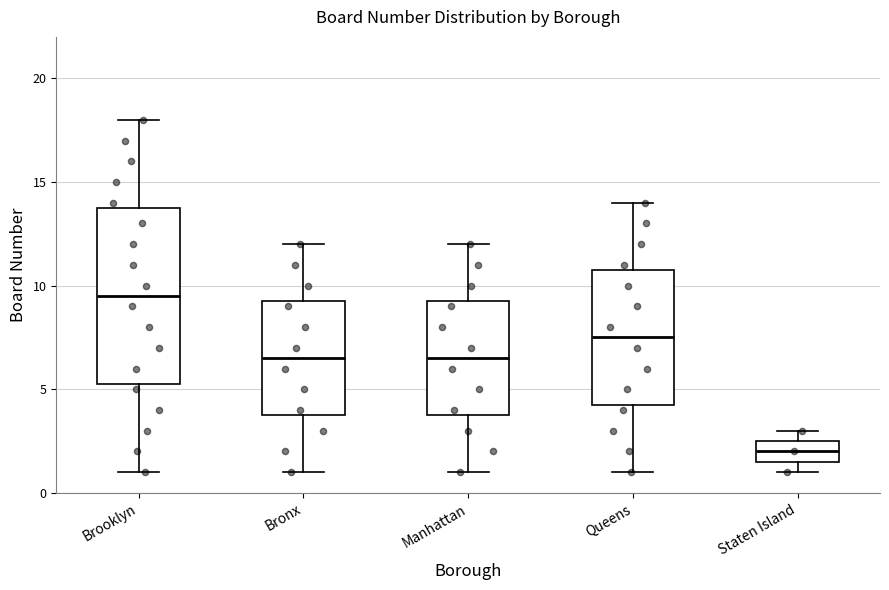

Which box's median line is the lowest?

Staten Island